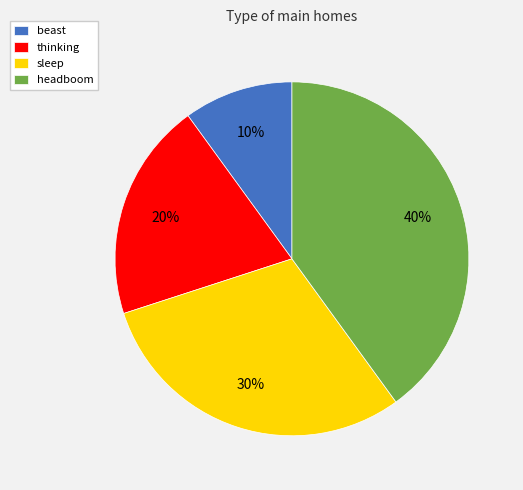

Which slice is the largest?

headboom